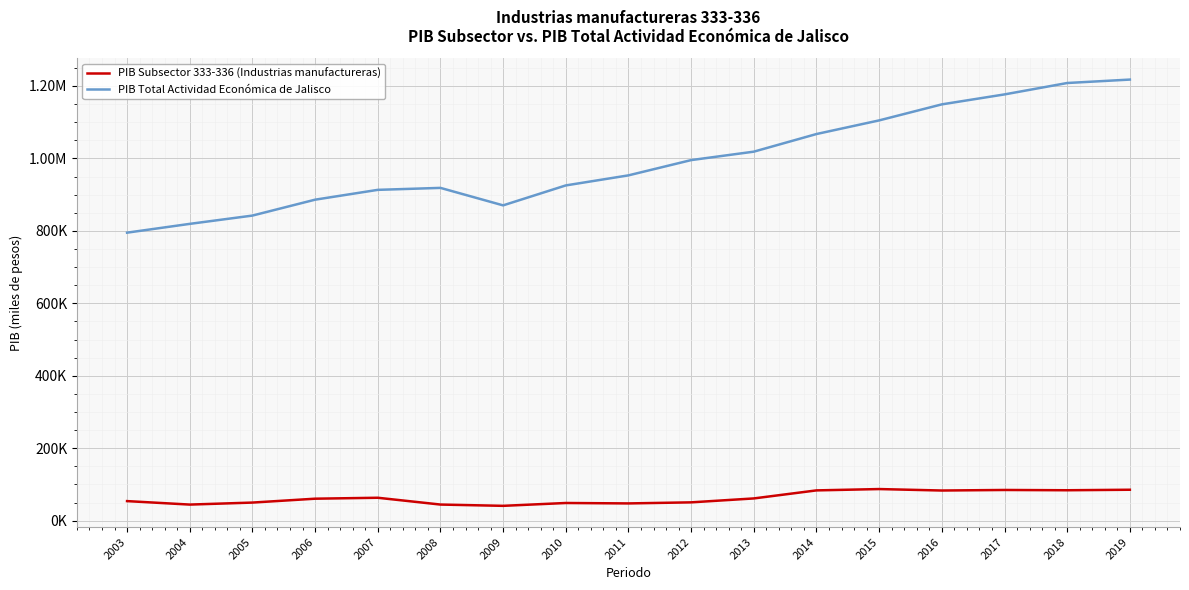

Does the chart display data point markers on the line(s)?

No